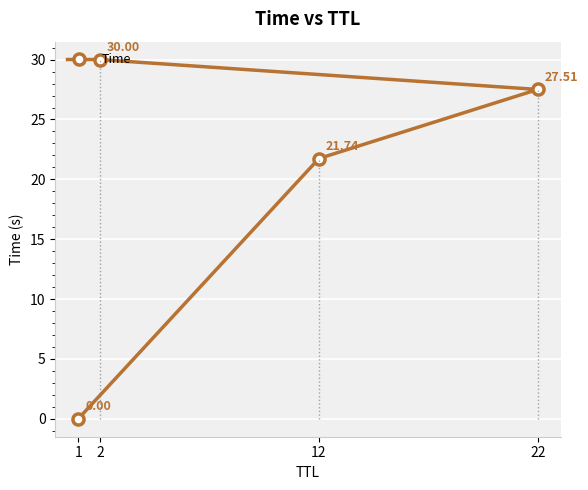

What is the difference between the values at 12 and 1?

21.7